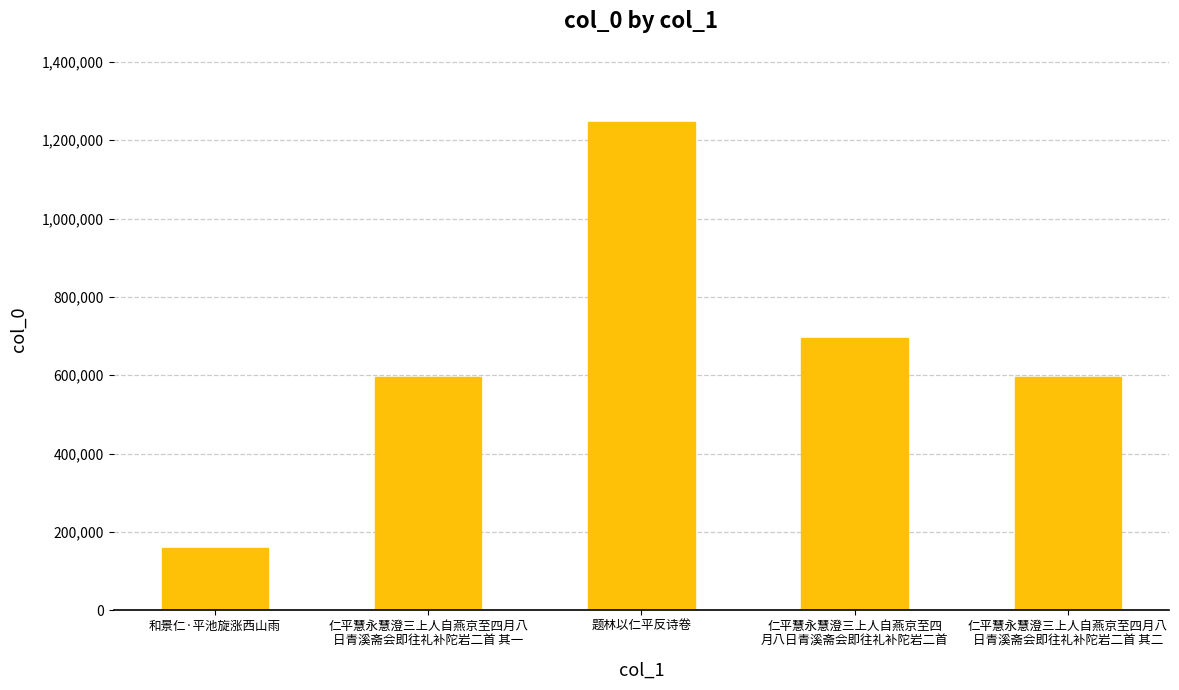

Count the number of data series in this chart.

1